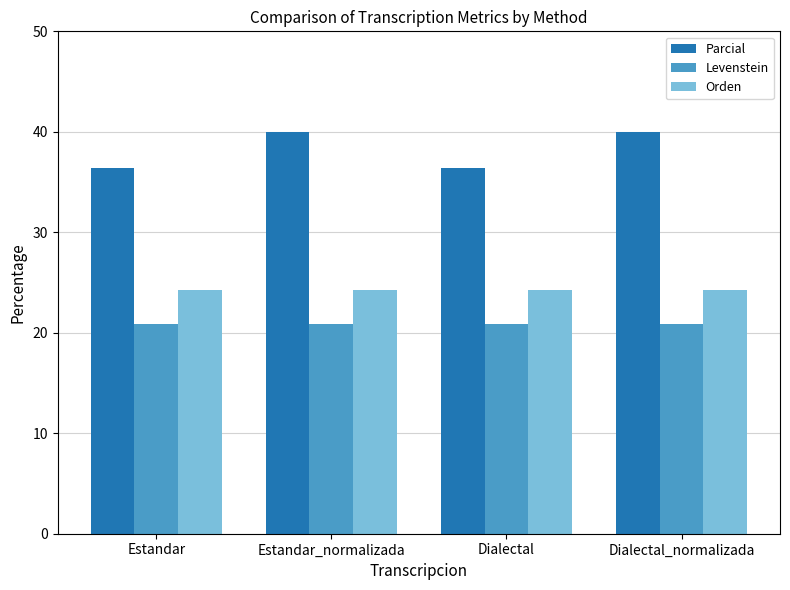

Is the value of Levenstein at Dialectal greater than the value of Parcial at Dialectal_normalizada?

No